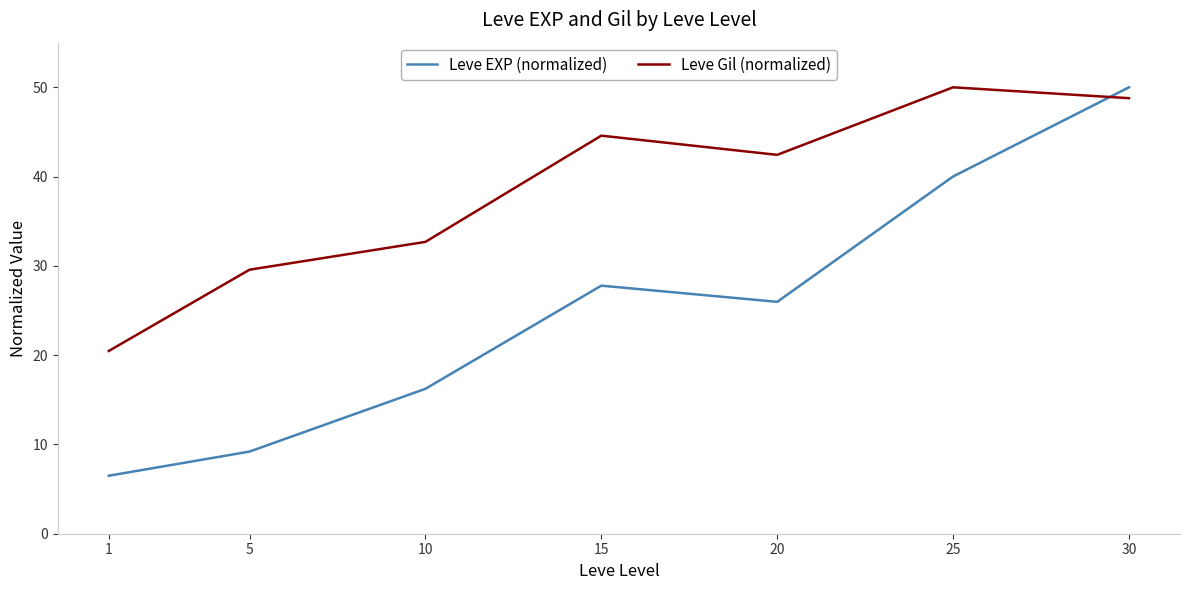

What are all the series names shown in the legend?

Leve EXP (normalized), Leve Gil (normalized)